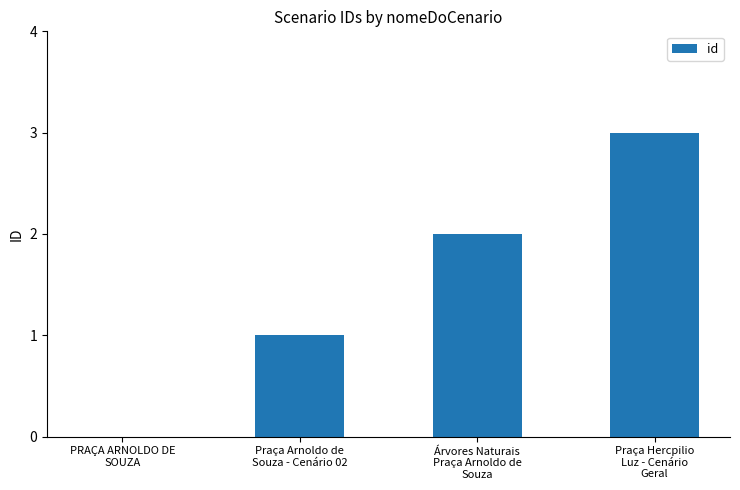

What is the sum of all values?

6